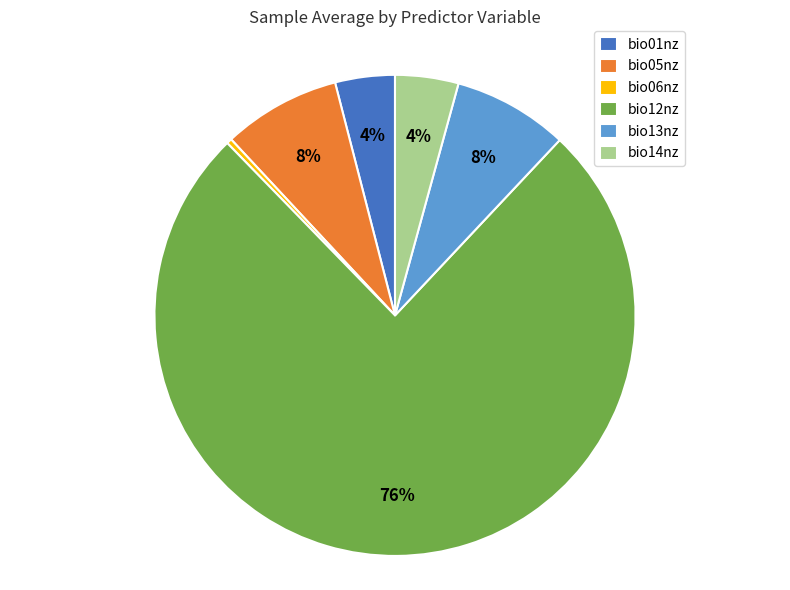

To the nearest percent, what is the combined percentage of bio14nz and bio01nz?

8%